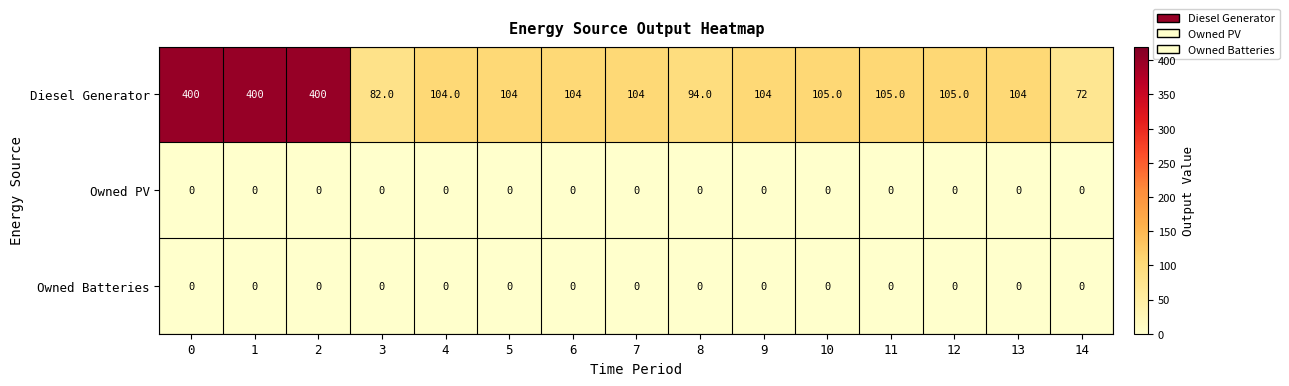

How many categories are shown in the chart?

15